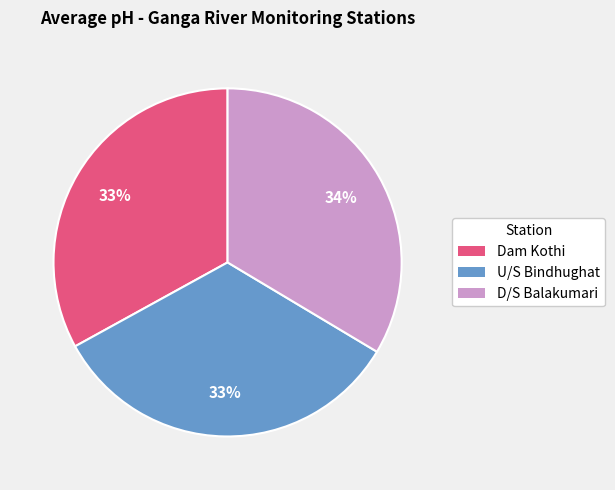

To the nearest percent, what percentage of the pie is Dam Kothi?

33%